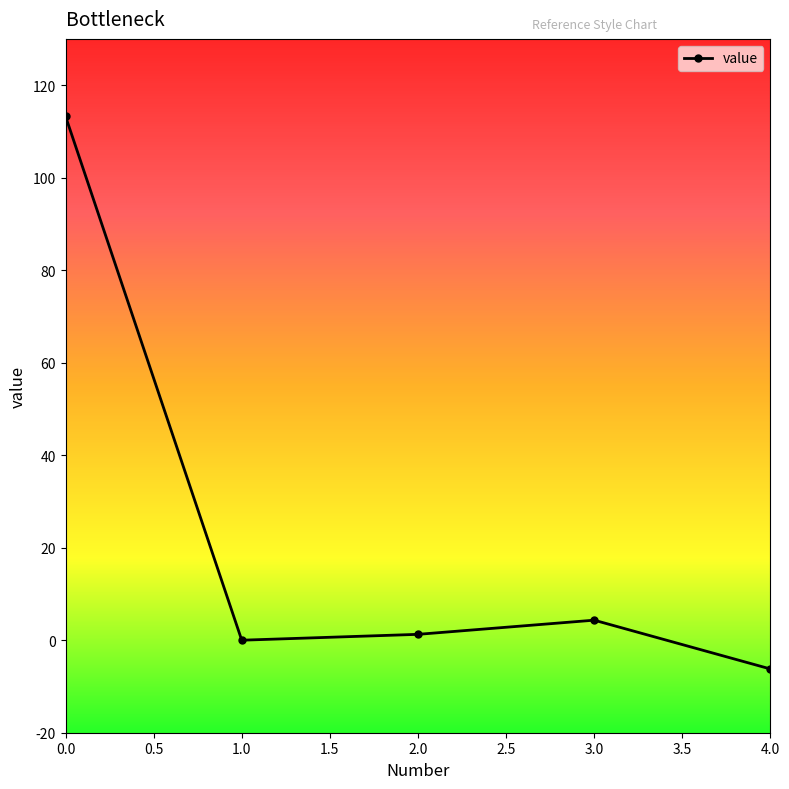

How many series are shown in this chart?

1